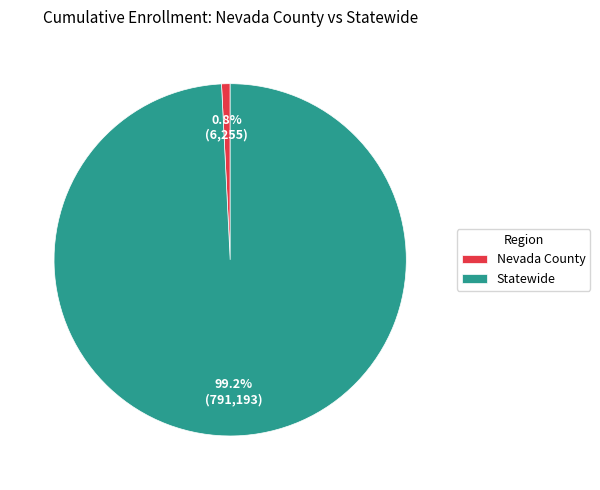

Between Nevada County and Statewide, which is larger?

Statewide